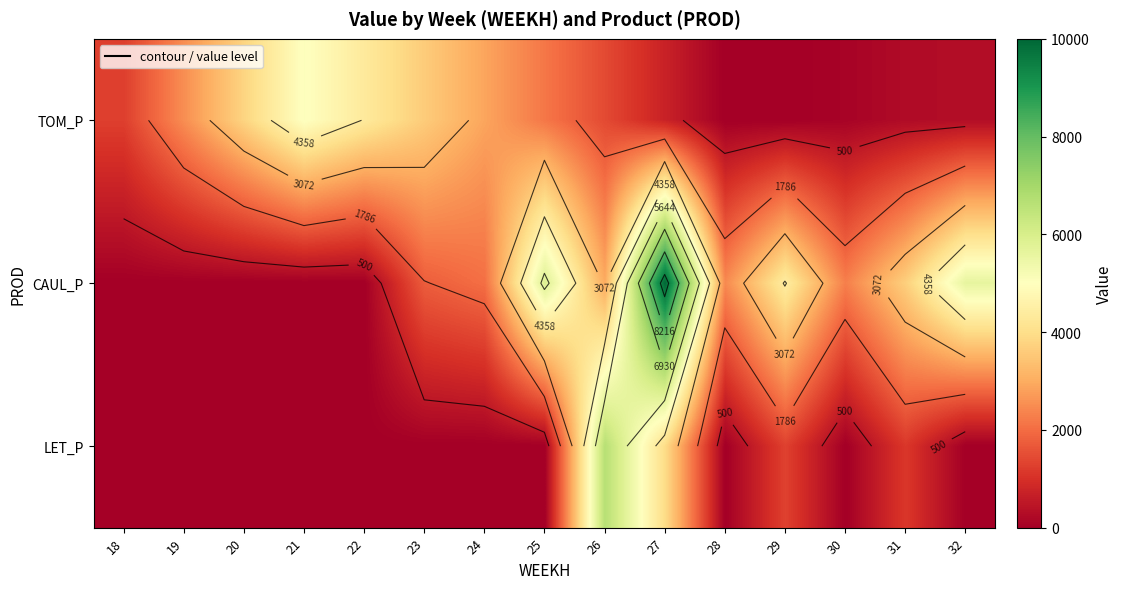

Which series has the widest spread of values?

CAUL_P